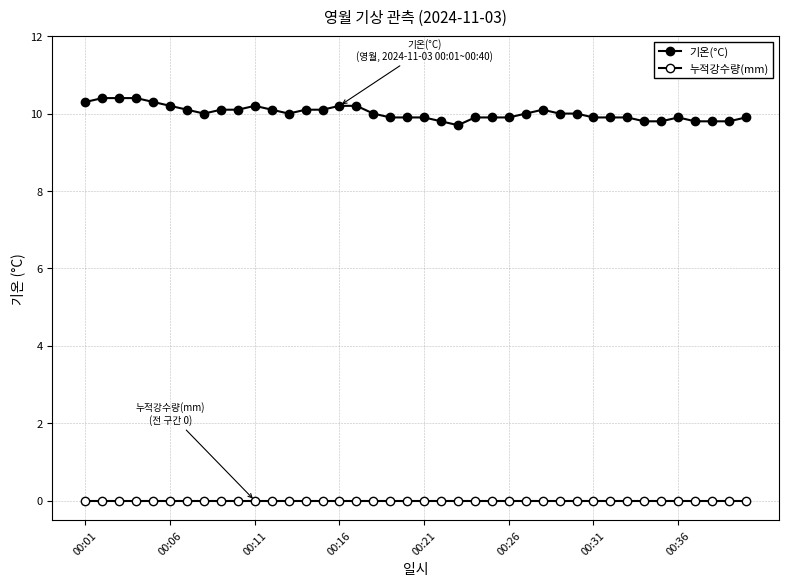

Rank the series by their maximum value, from lowest to highest.

누적강수량(mm), 기온(°C)